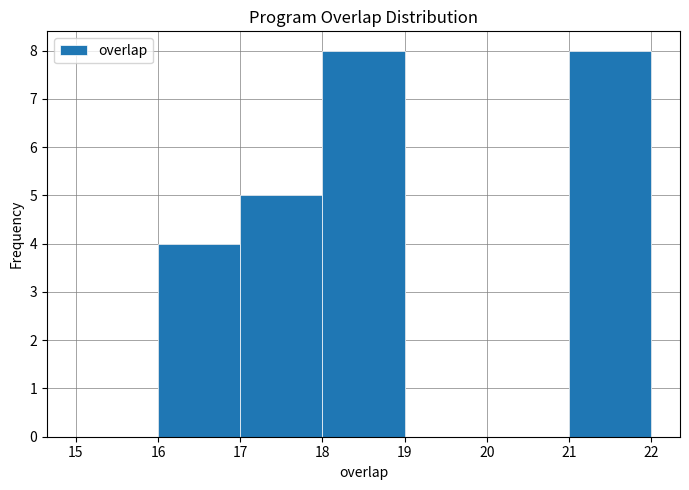

Reading left to right, list every bar in this chart as the range it spans on the x-axis followed by its height. The values are not printed on the chart, so give them approximately, as read against the axis.

15 to 16: 0
16 to 17: 4
17 to 18: 5
18 to 19: 8
19 to 20: 0
20 to 21: 0
21 to 22: 8